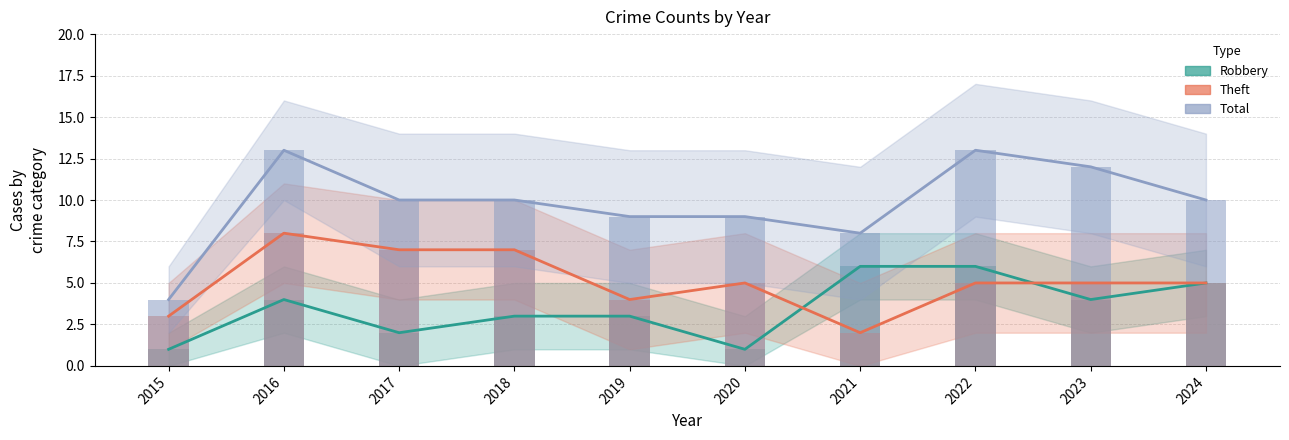

How many values in the Total series exceed 10?

3